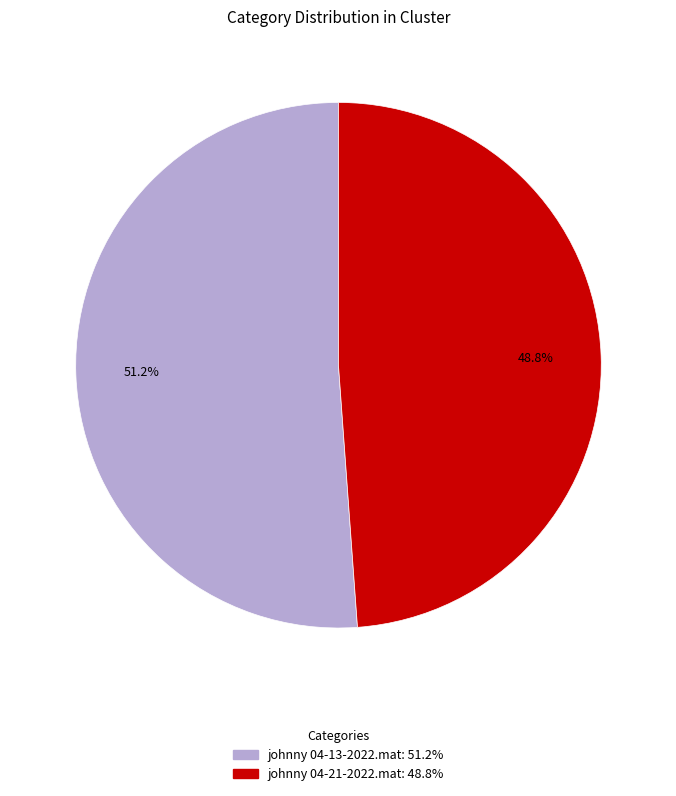

Between johnny 04-21-2022.mat and johnny 04-13-2022.mat, which is larger?

johnny 04-13-2022.mat